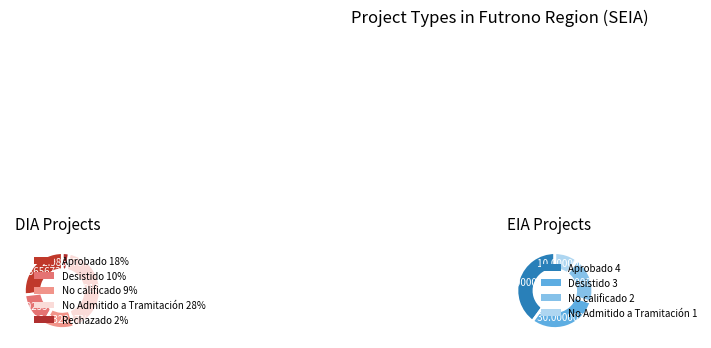

To the nearest percent, what is the combined percentage of EIA and DIA?

100%